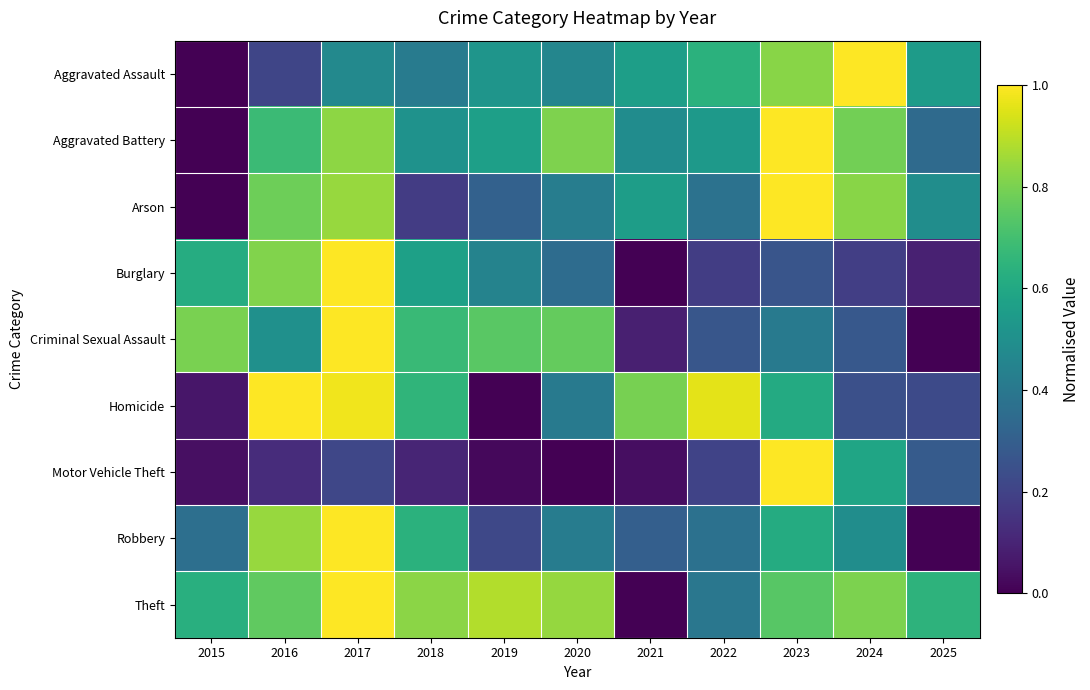

What is the greatest value displayed?

1.0